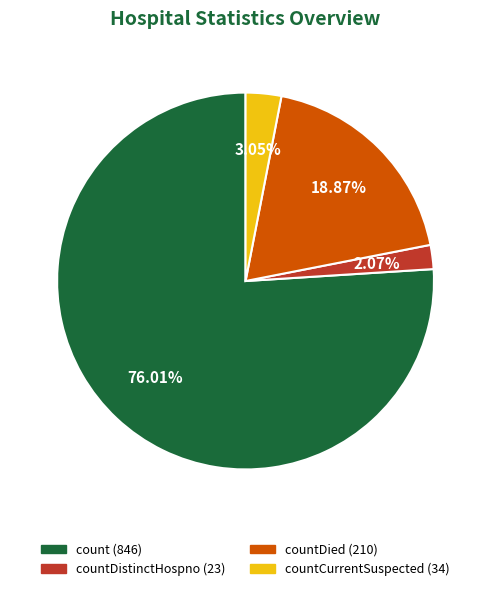

Does any single category account for the majority?

Yes